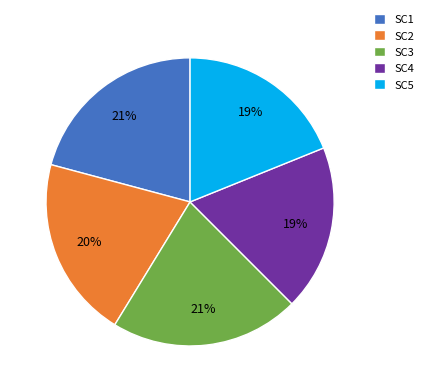

To the nearest percent, what percentage of the pie is SC5?

19%